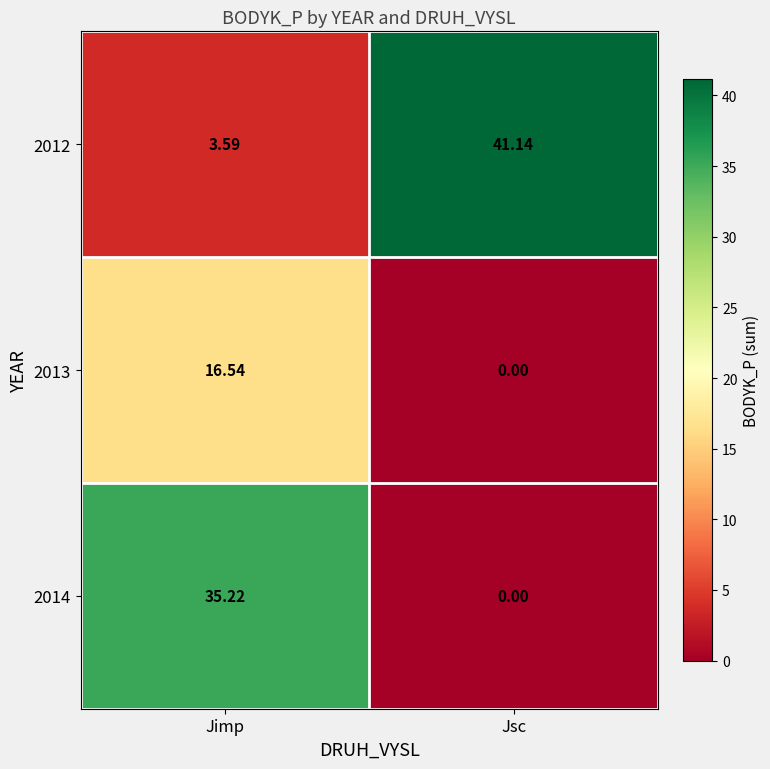

At which category is the sum across all series the highest?

Jimp